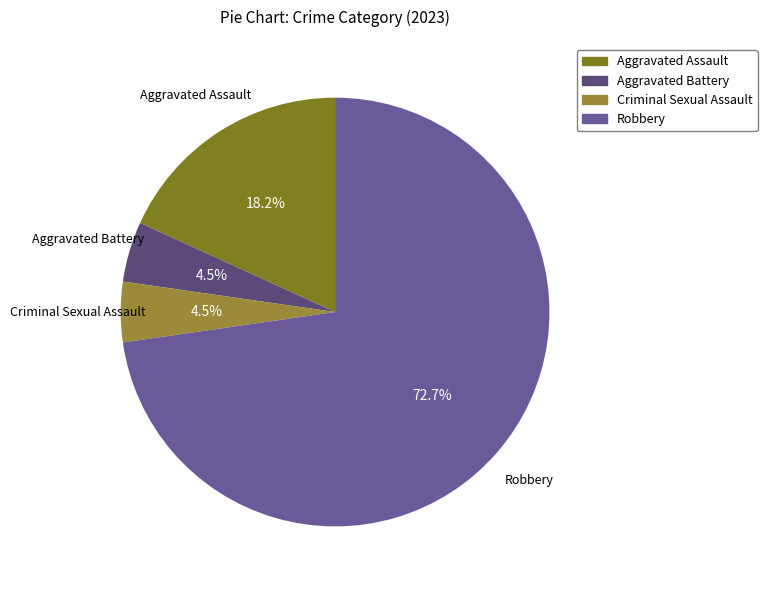

Approximately how many times larger is the value at Criminal Sexual Assault compared to Robbery?

0.1